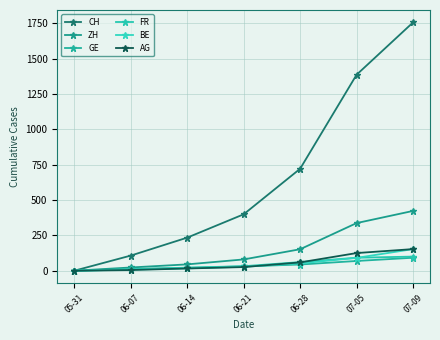

How many categories are shown in the chart?

7